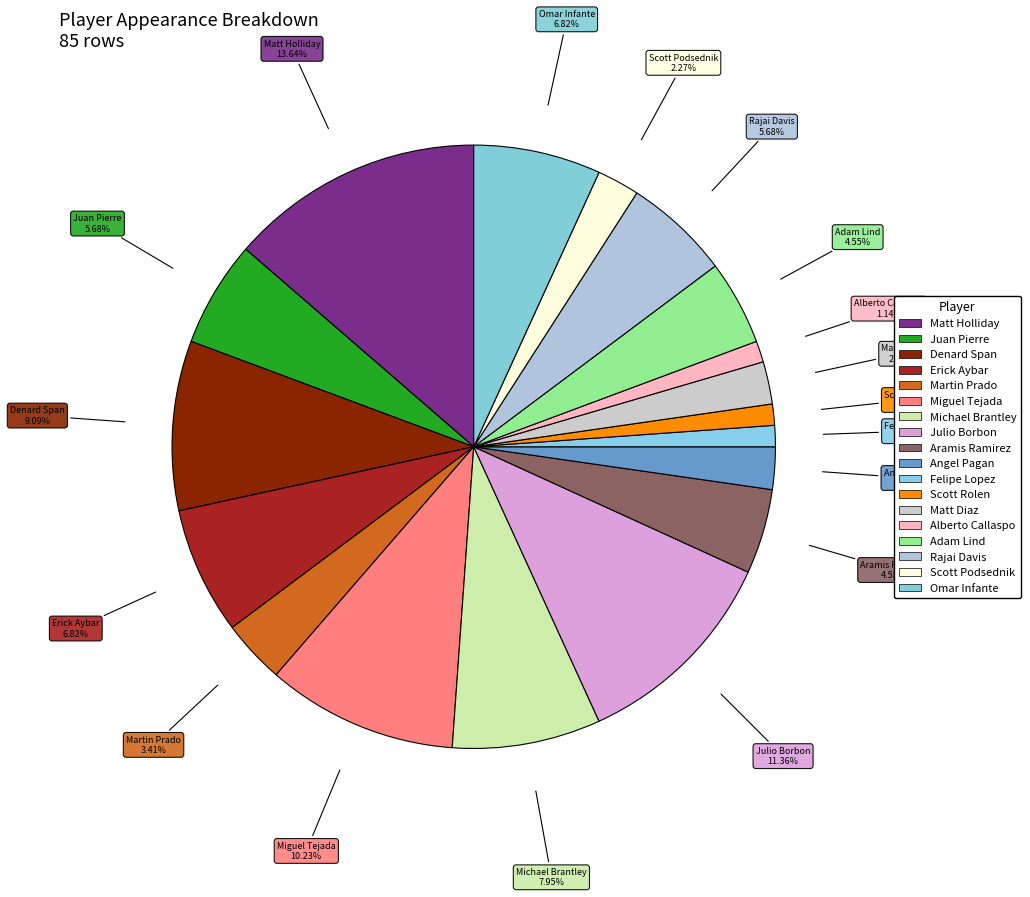

How many slices are in this pie chart?

18